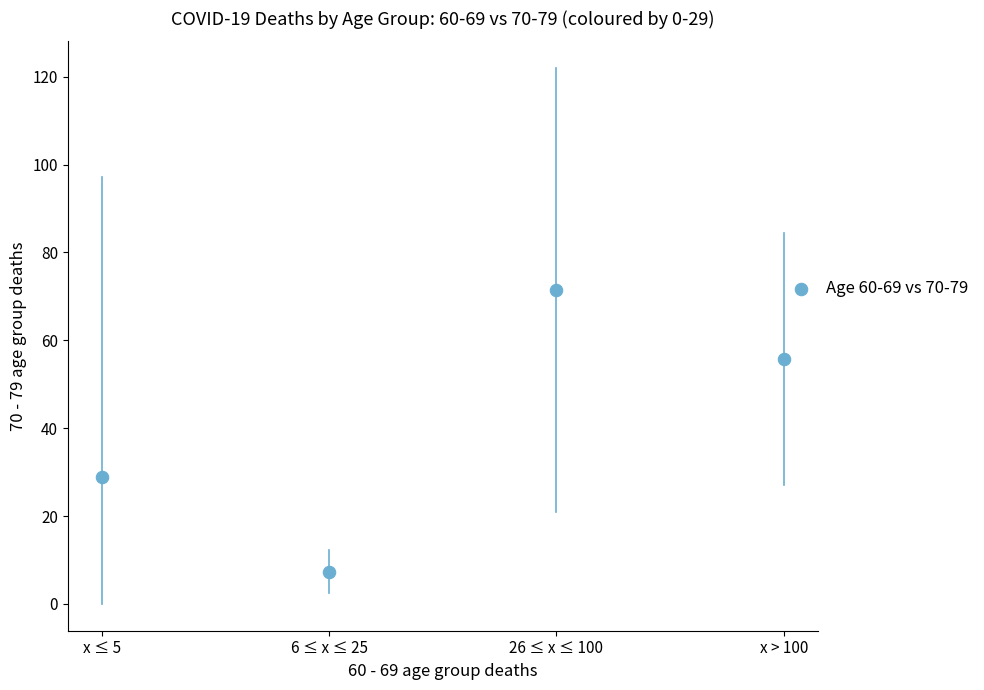

What Y value in the scatter plot is closest to 39?

28.9